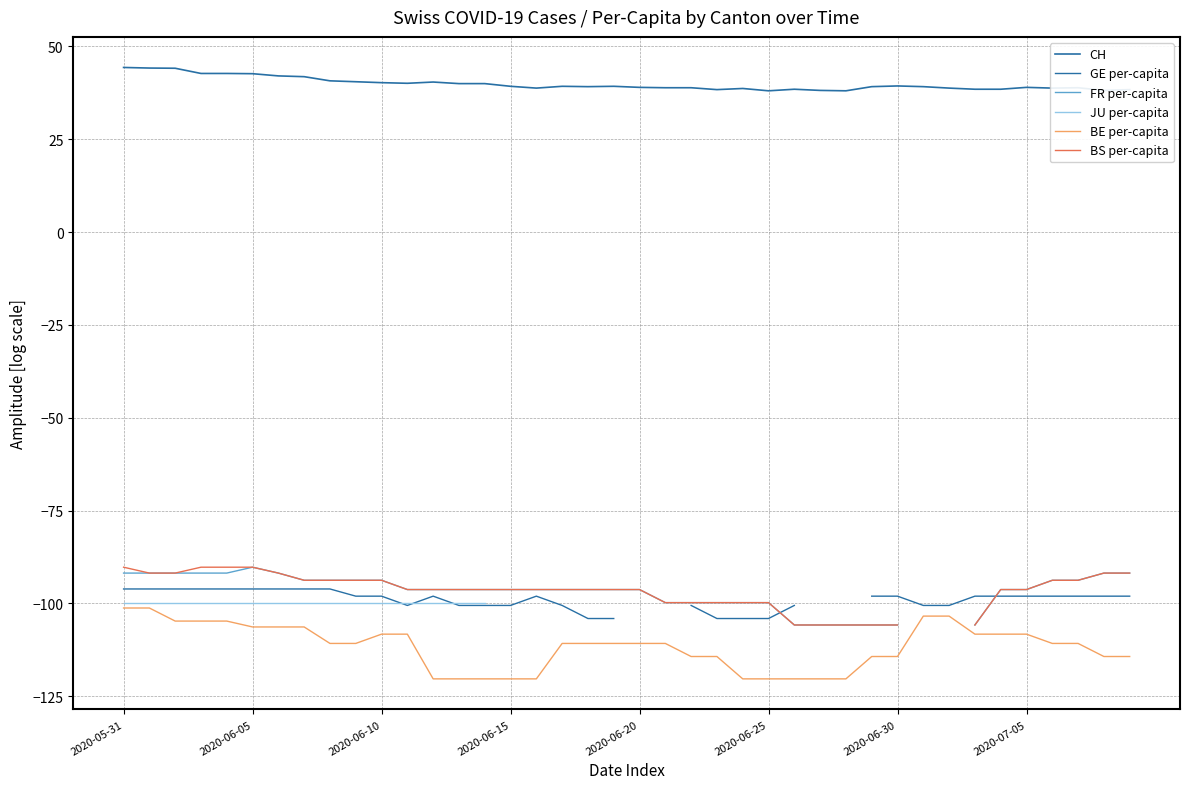

What is the difference between the FR per-capita values at 19 and 22?

3.5